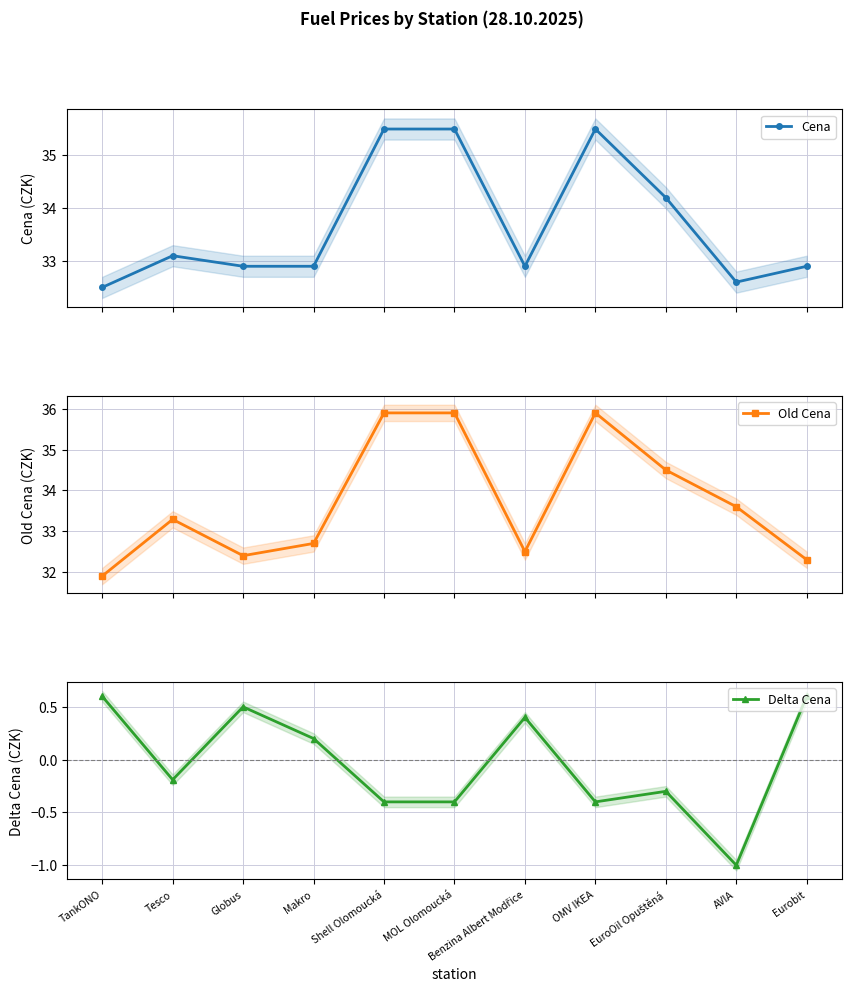

How many lines are shown in the chart?

3